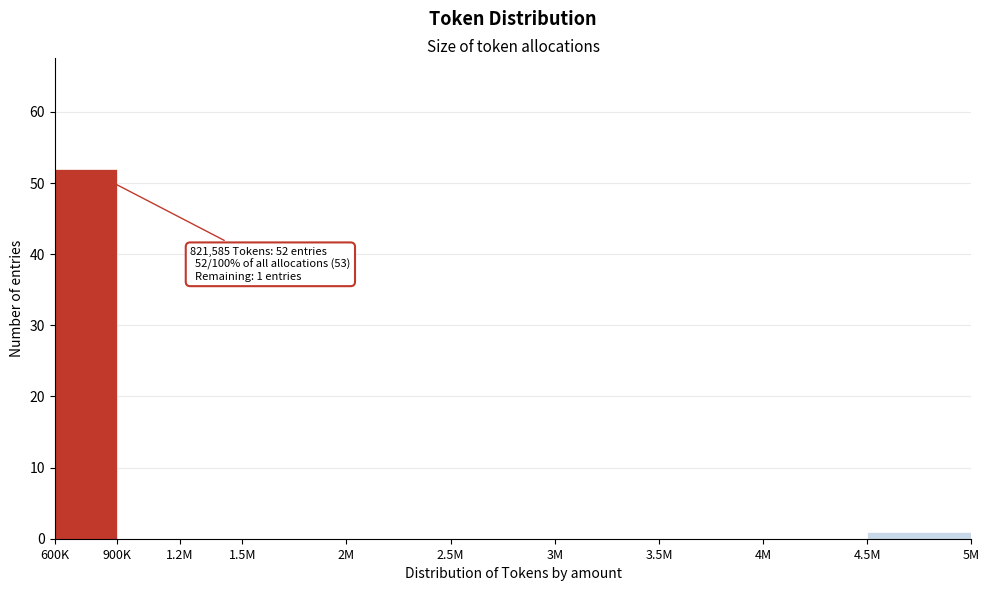

Reading left to right, list all the values displayed in this chart.

600K=52	900K=0	1.2M=0	1.5M=0	2M=0	2.5M=0	3M=0	3.5M=0	4M=0	4.5M=1